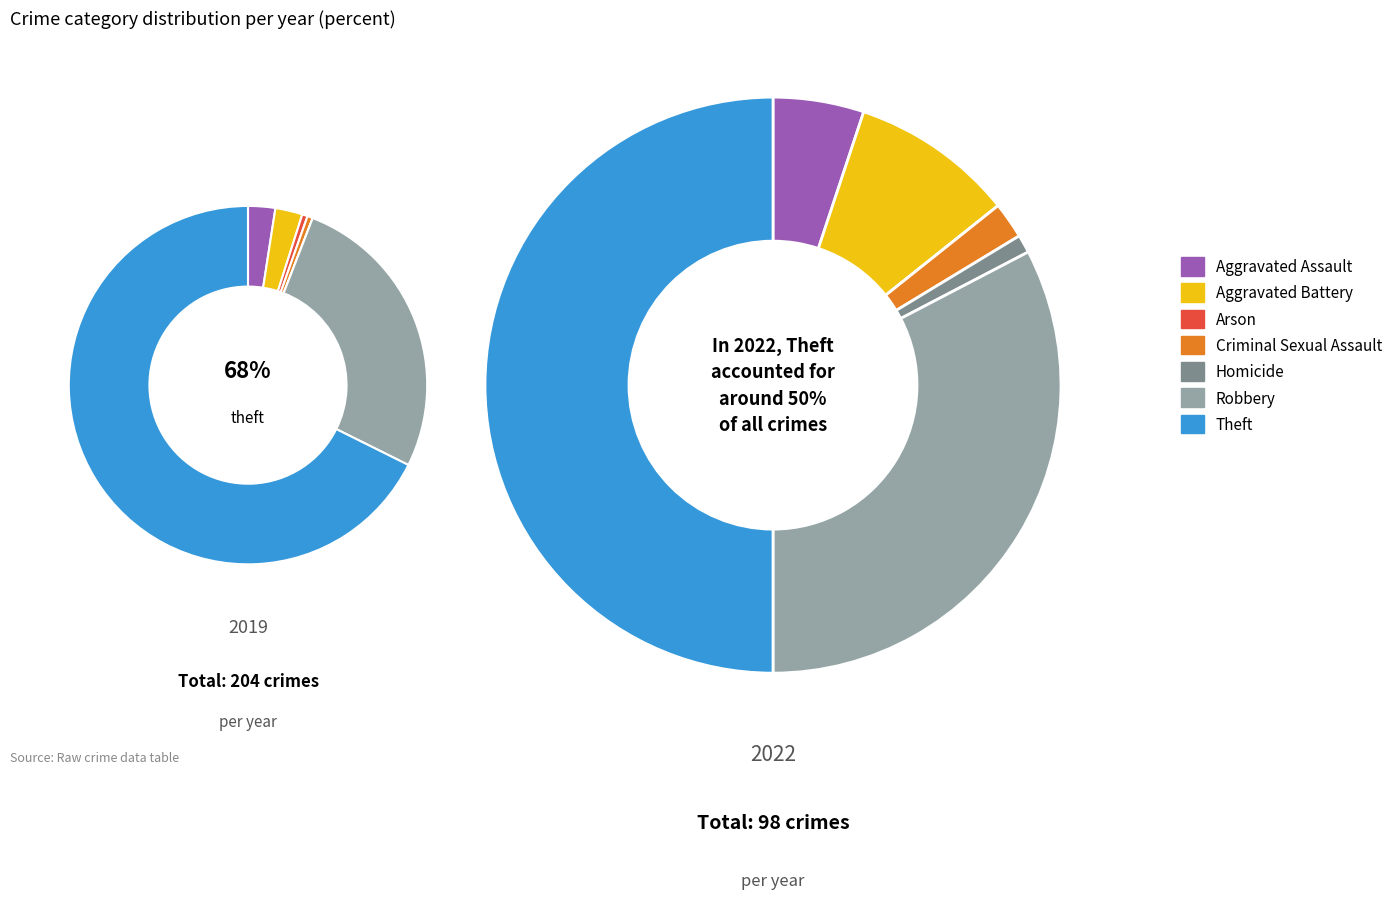

Combined, do Criminal Sexual Assault and Arson account for over 50%?

No